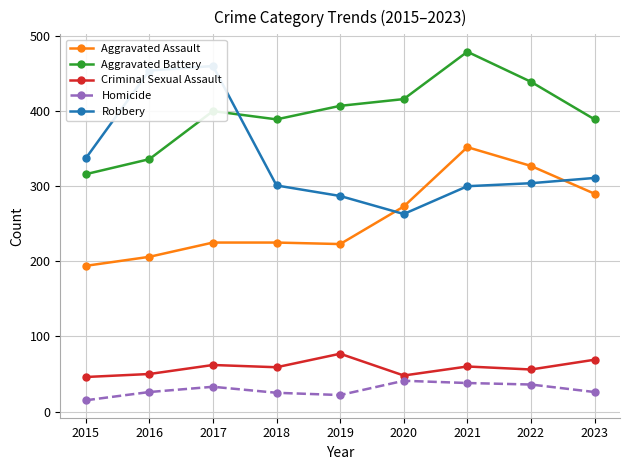

At how many categories does at least one series exceed 91?

9